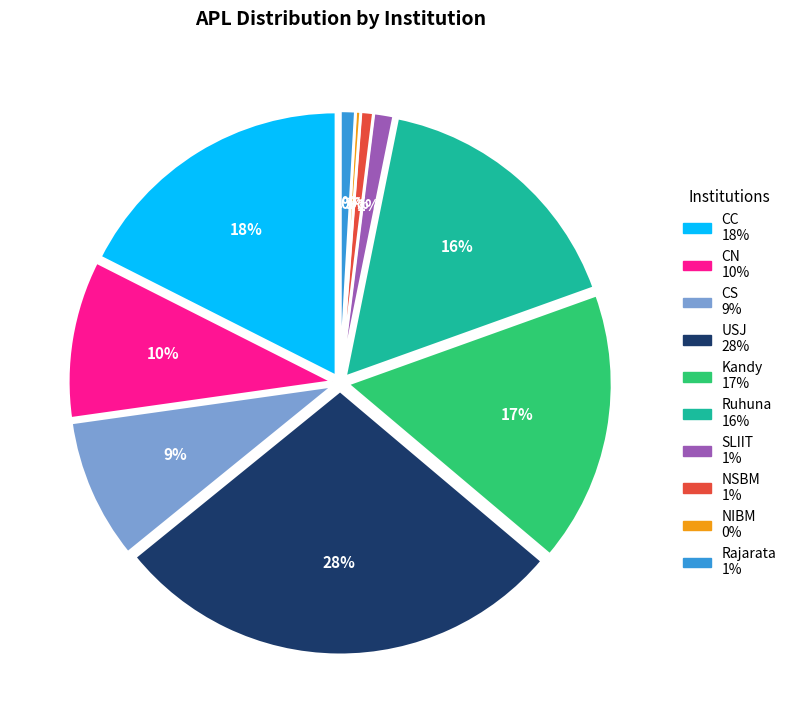

Which slice is the smallest?

NIBM